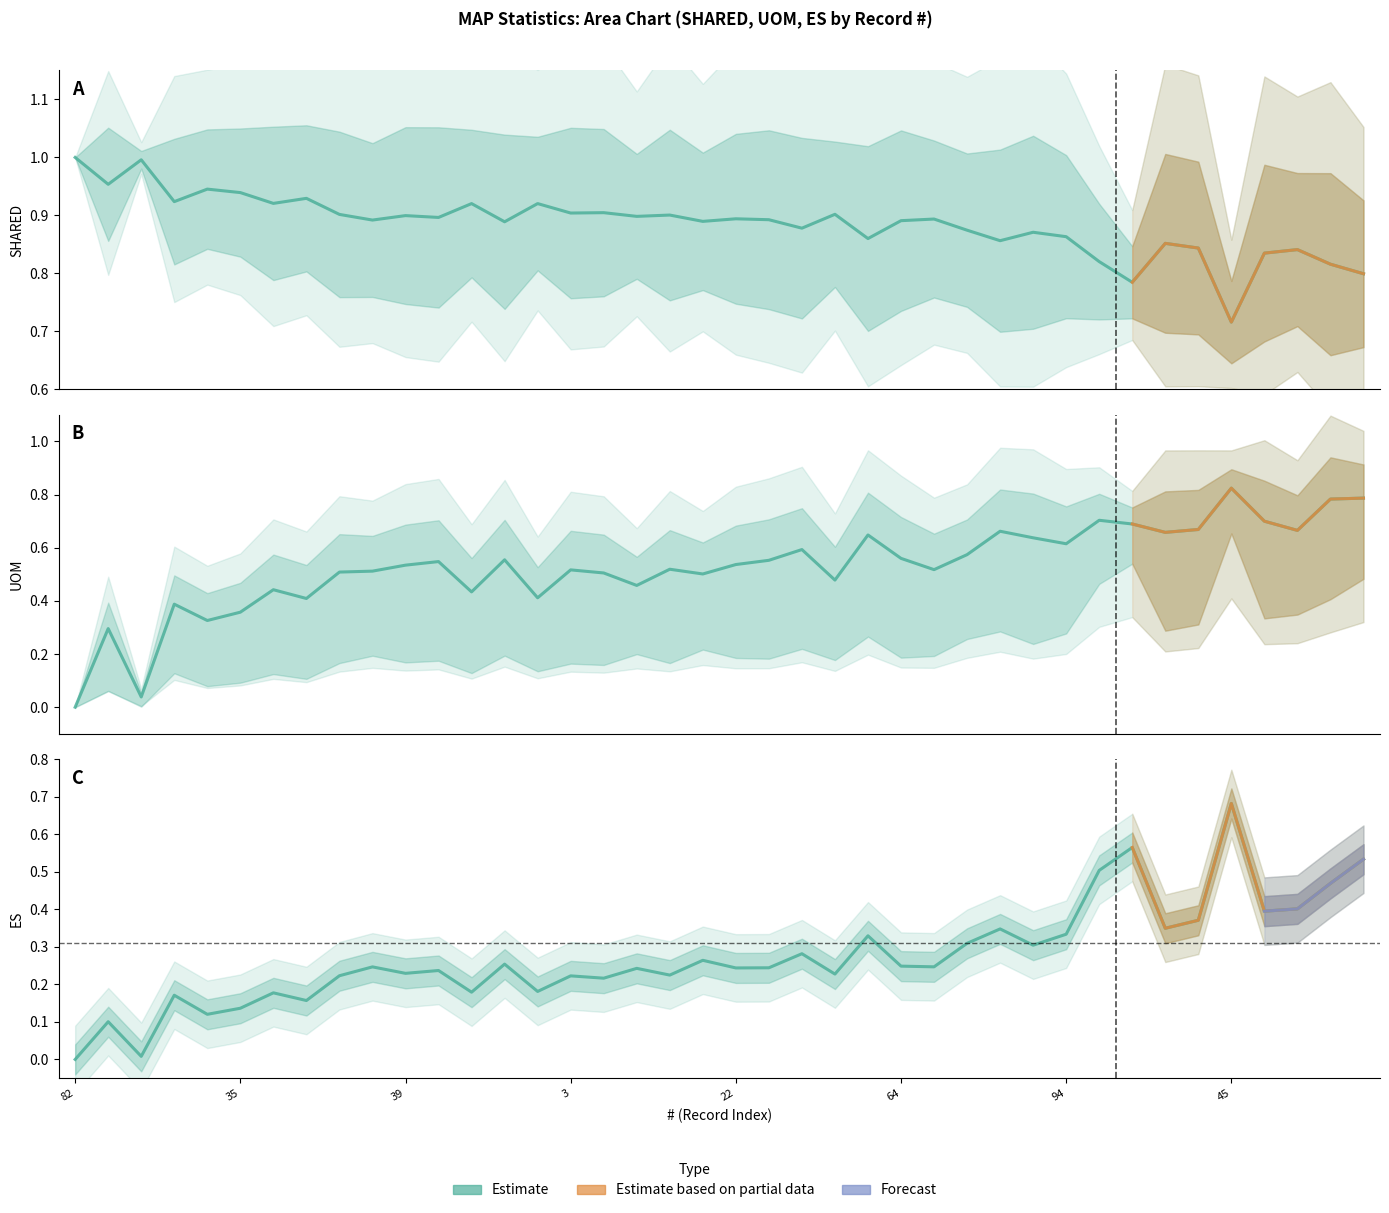

What is the maximum value for SHARED?

1.0